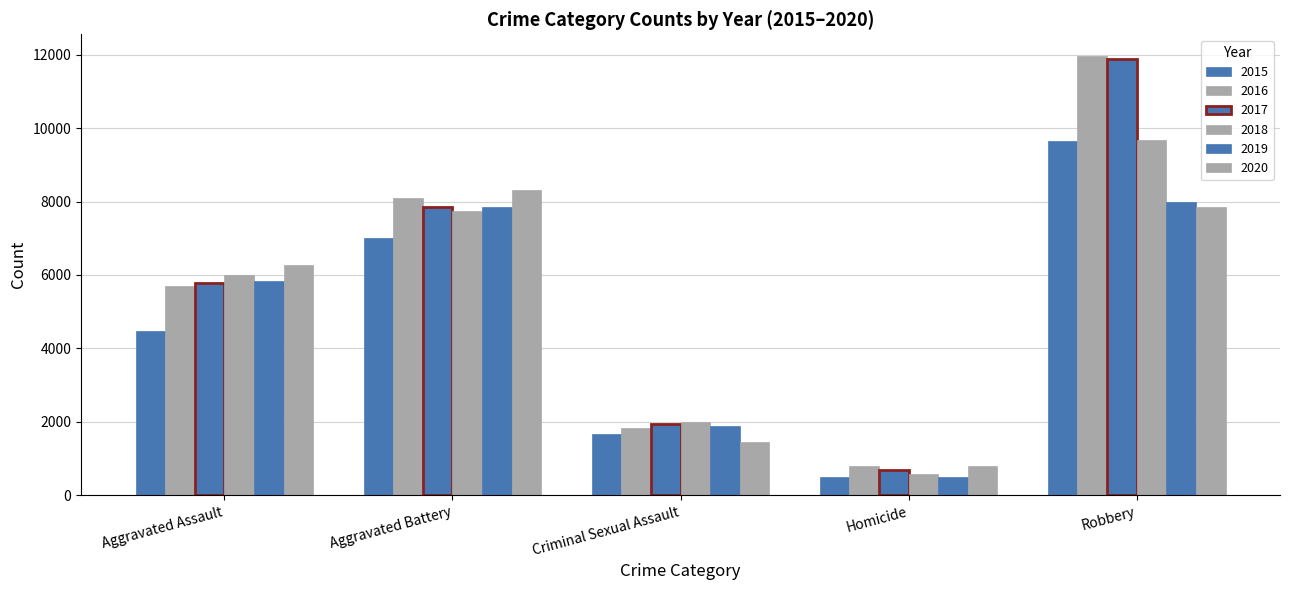

What is the difference between the highest and lowest values at Aggravated Assault?

1783